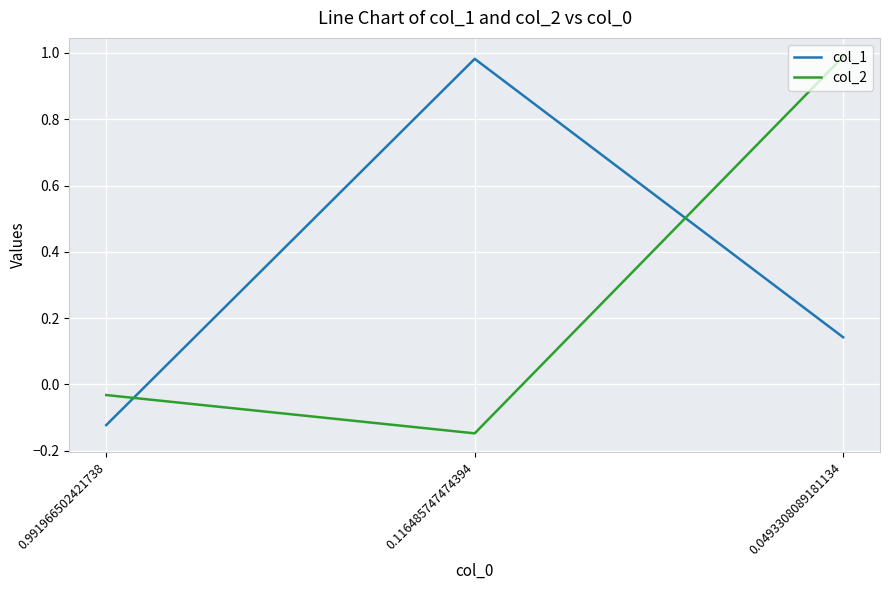

Which series has the largest total across all categories?

col_1